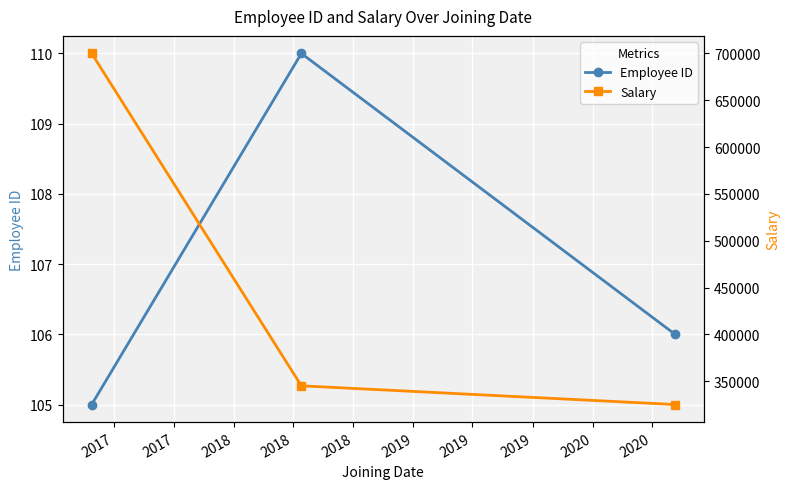

What is the value of the Employee ID point at the 1st from the left?

105